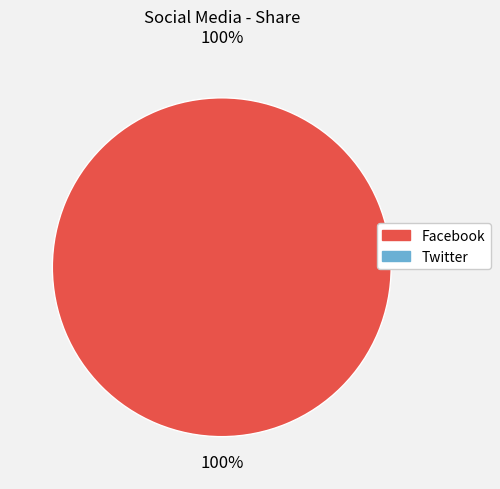

Is there a majority slice in this chart?

Yes